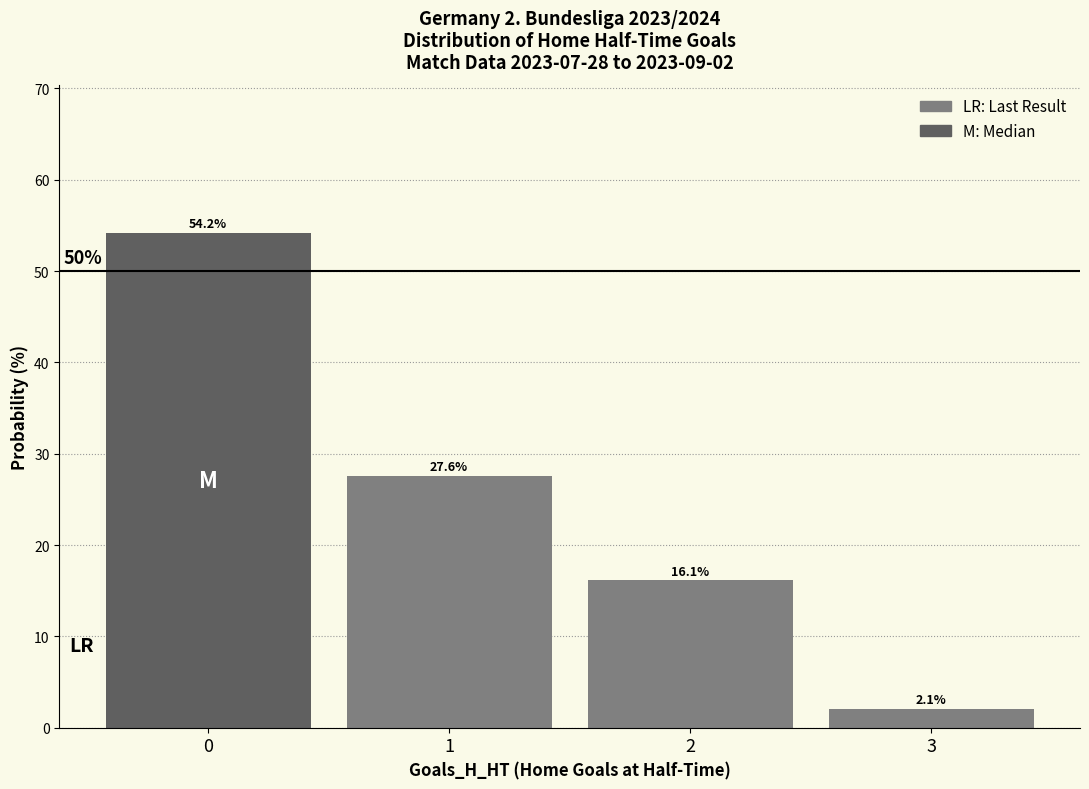

Does the chart contain any negative values?

No